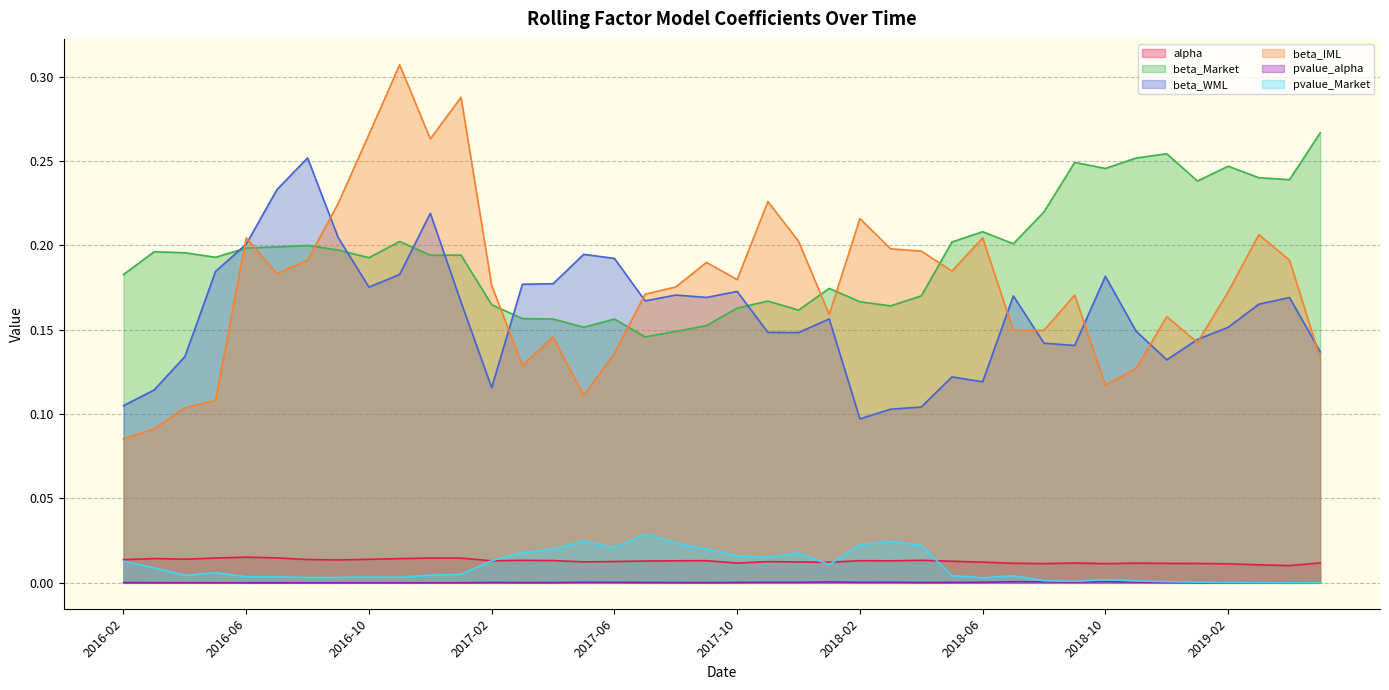

What are all the series names shown in the legend?

alpha, beta_Market, beta_WML, beta_IML, pvalue_alpha, pvalue_Market